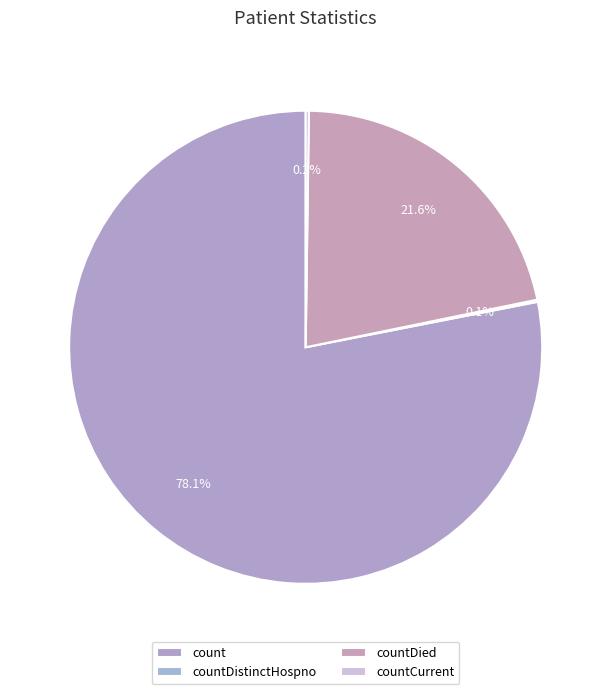

What is the total percentage of count and countDied?

99.6%